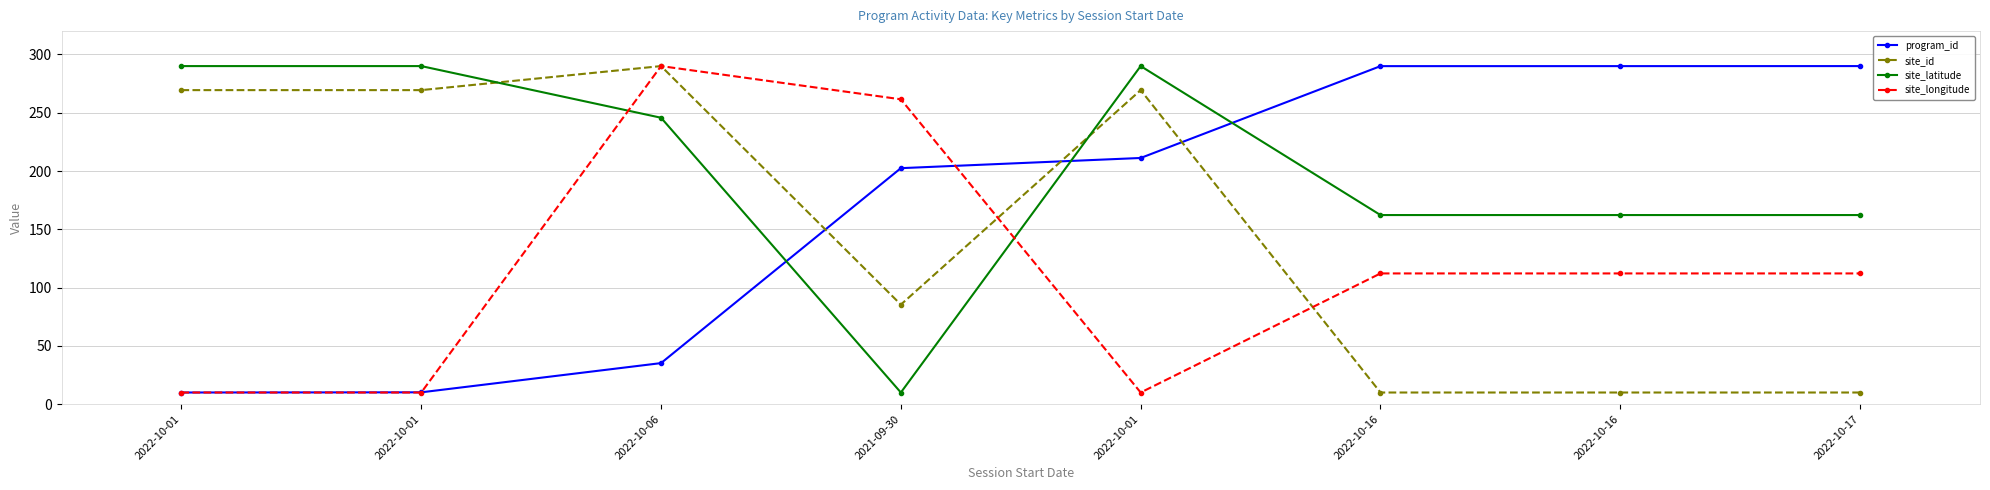

Reading left to right, extract all data points from this chart.

program_id: 2022-10-01=10.0	2022-10-01=10.2	2022-10-06=35.2	2021-09-30=202.4	2022-10-01=211.2	2022-10-16=290.0	2022-10-16=290.0	2022-10-17=290.0
site_id: 2022-10-01=269.4	2022-10-01=269.4	2022-10-06=290.0	2021-09-30=85.4	2022-10-01=269.4	2022-10-16=10.0	2022-10-16=10.0	2022-10-17=10.0
site_latitude: 2022-10-01=290.0	2022-10-01=290.0	2022-10-06=245.7	2021-09-30=10.0	2022-10-01=290.0	2022-10-16=162.2	2022-10-16=162.2	2022-10-17=162.2
site_longitude: 2022-10-01=10.0	2022-10-01=10.0	2022-10-06=290.0	2021-09-30=261.5	2022-10-01=10.0	2022-10-16=112.1	2022-10-16=112.1	2022-10-17=112.1